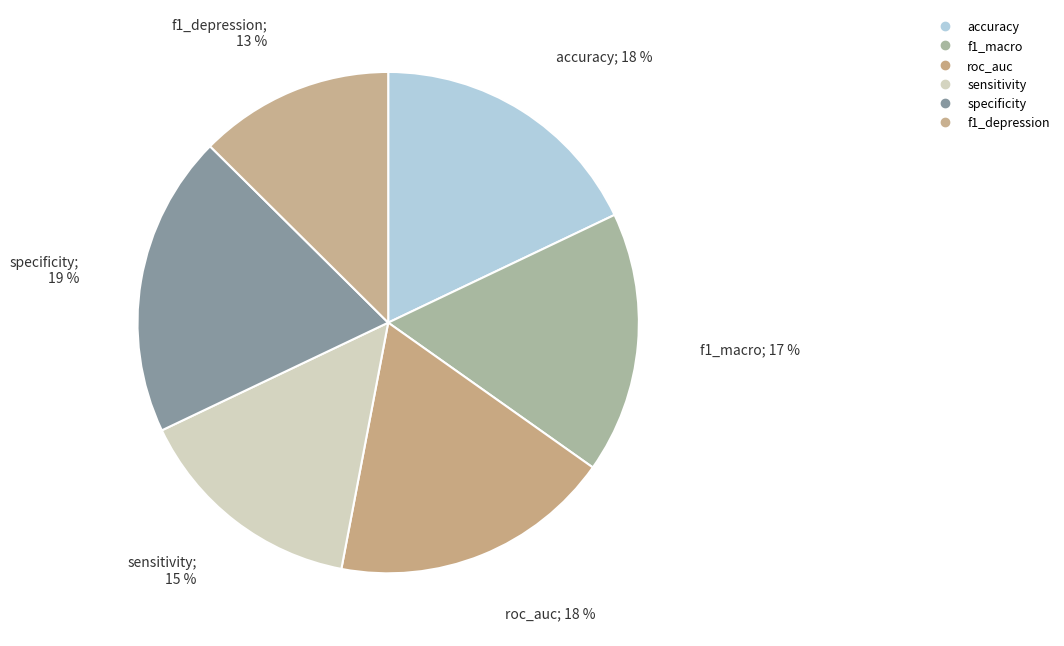

Count the number of slices in the pie.

6